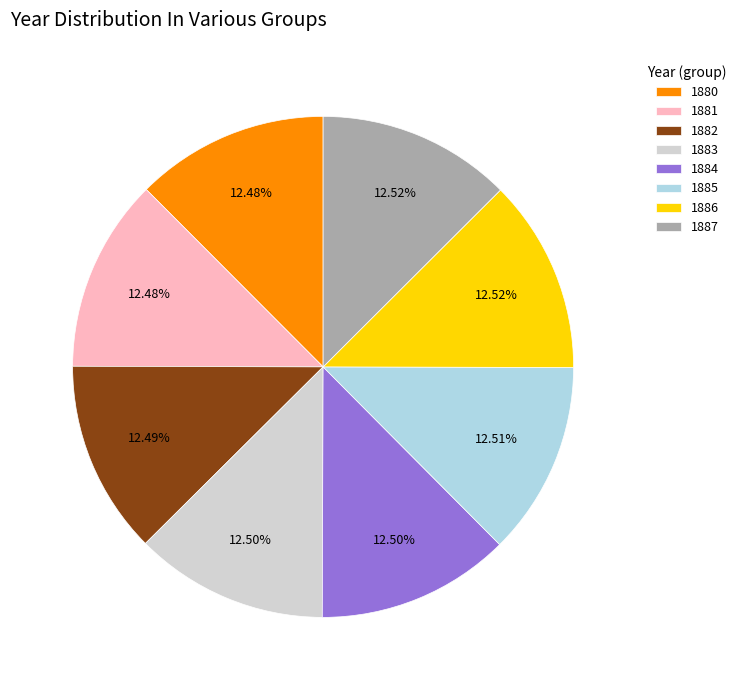

Count the number of slices in the pie.

8